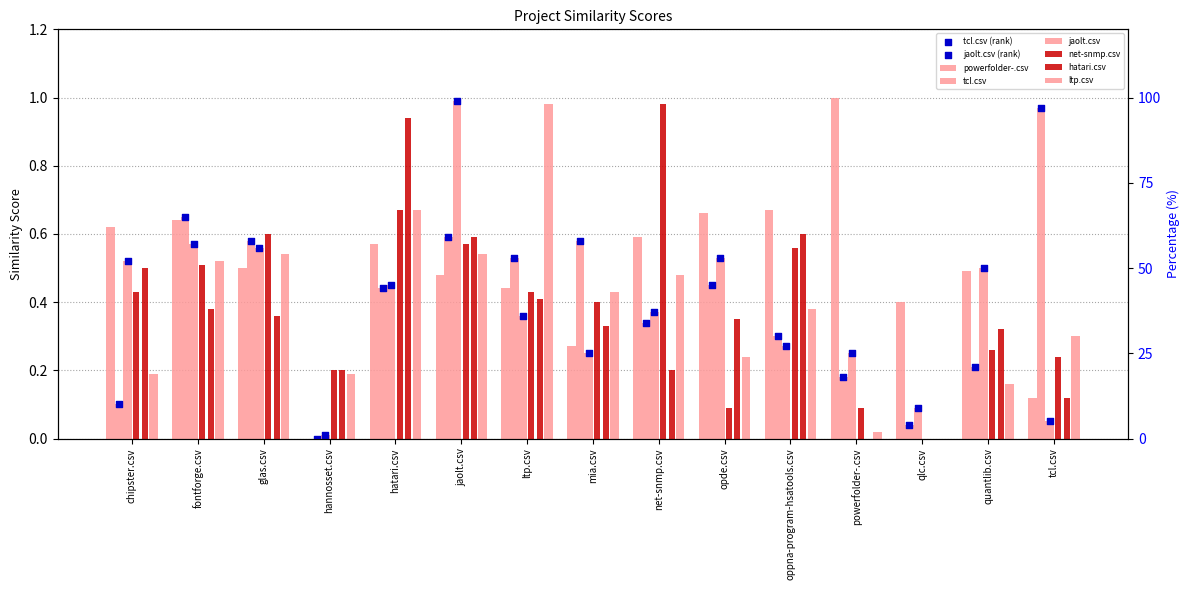

At how many categories does at least one series exceed 0?

15